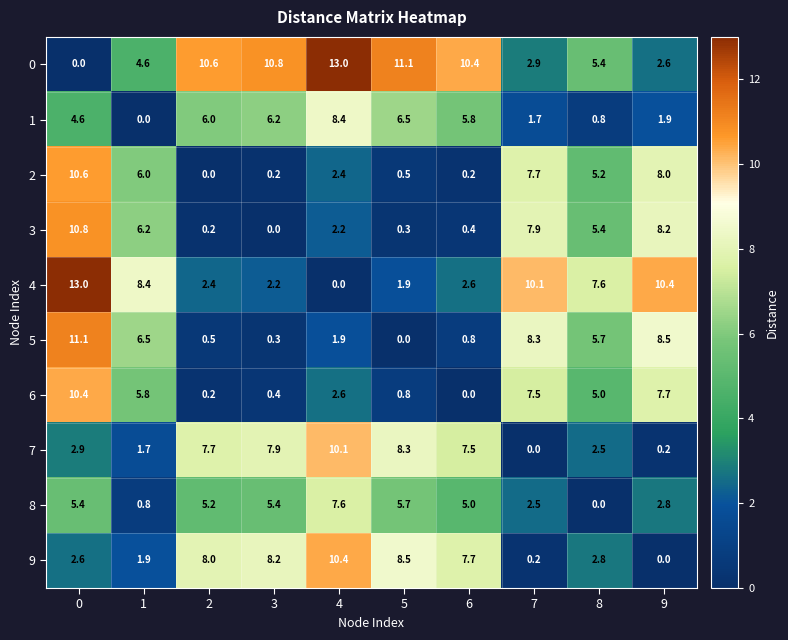

What is the spread (max minus min) of values at 3?

10.8